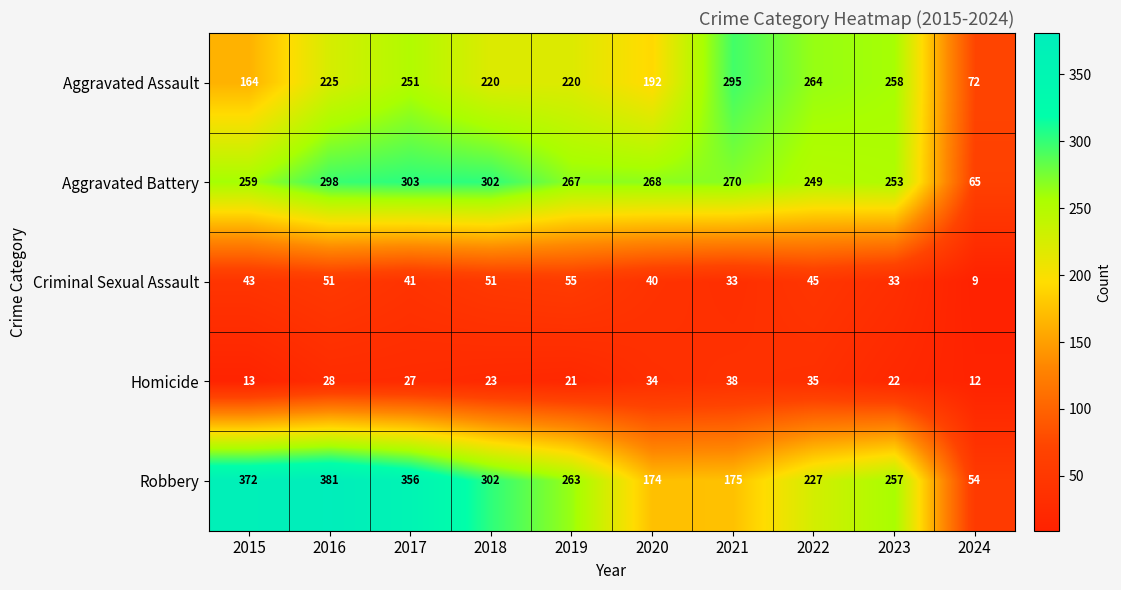

Rank the series at 2021 from highest to lowest value.

Aggravated Assault, Aggravated Battery, Robbery, Homicide, Criminal Sexual Assault